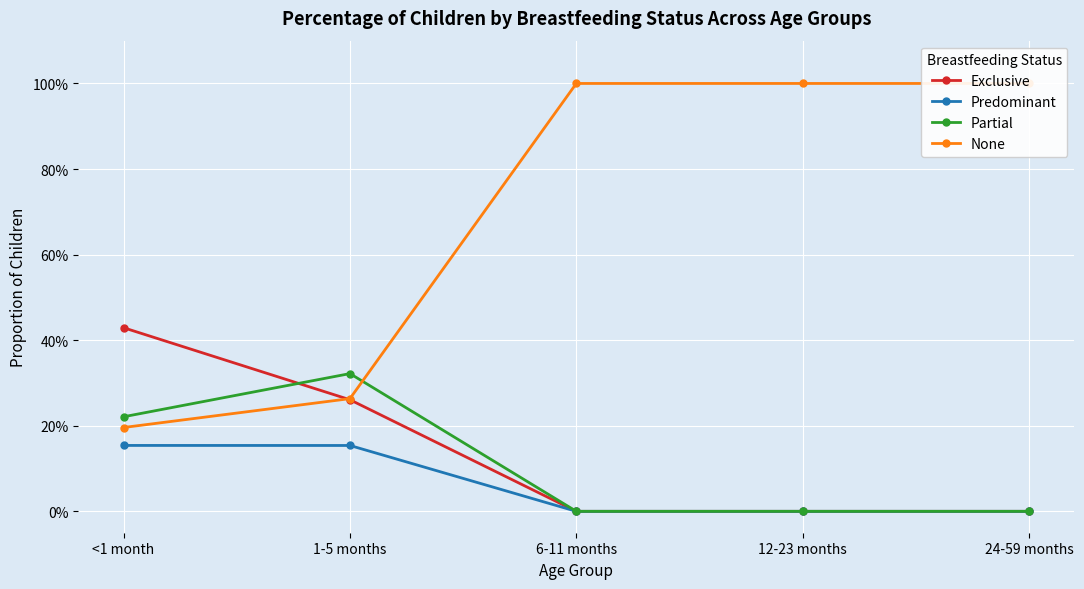

What is the total value across all series at 24-59 months?

1.0